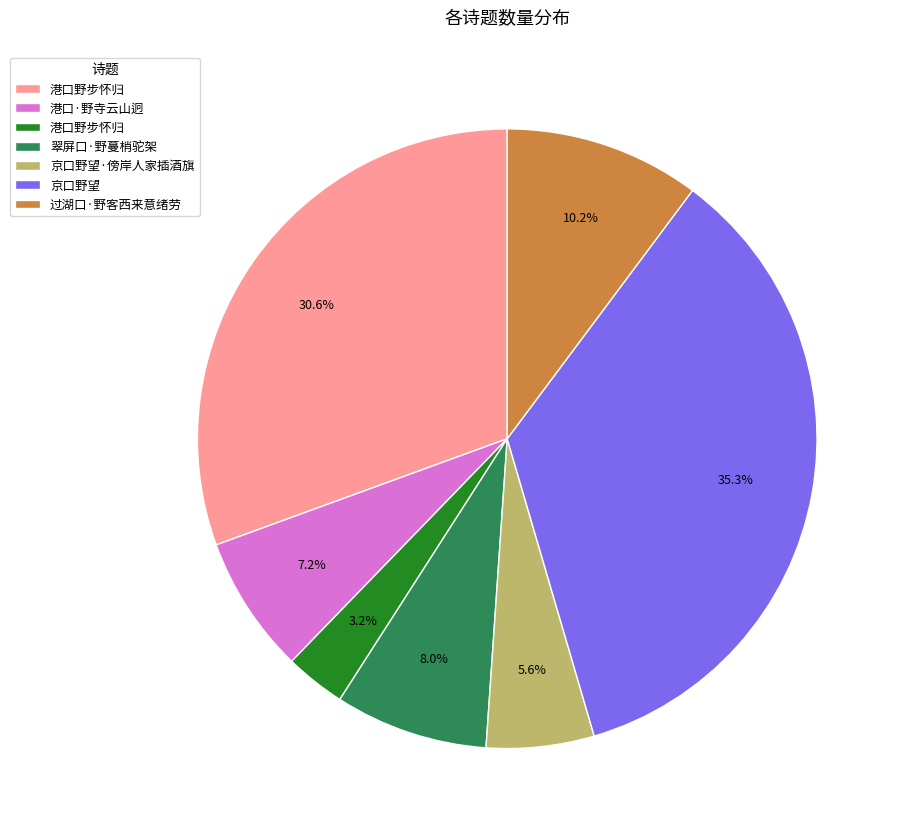

Is there a majority slice in this chart?

No